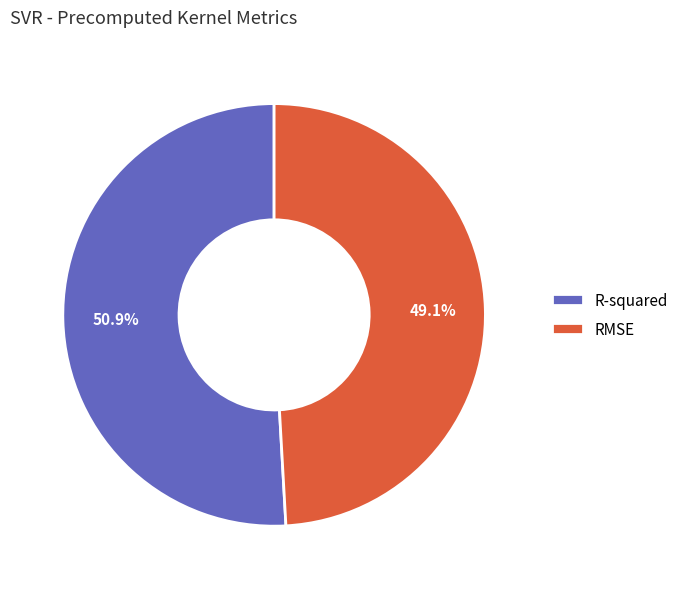

The RMSE slice represents 54% of the pie. True or false?

False